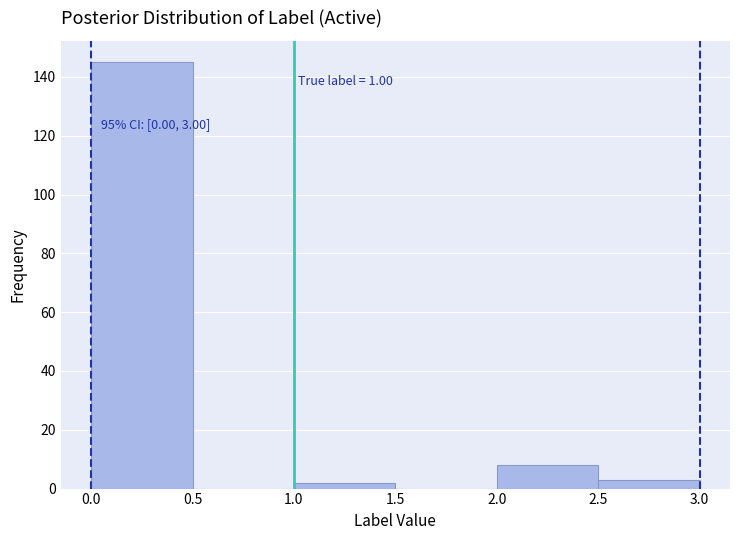

Over which range of the x-axis is the bar tallest?

0.0 to 0.5